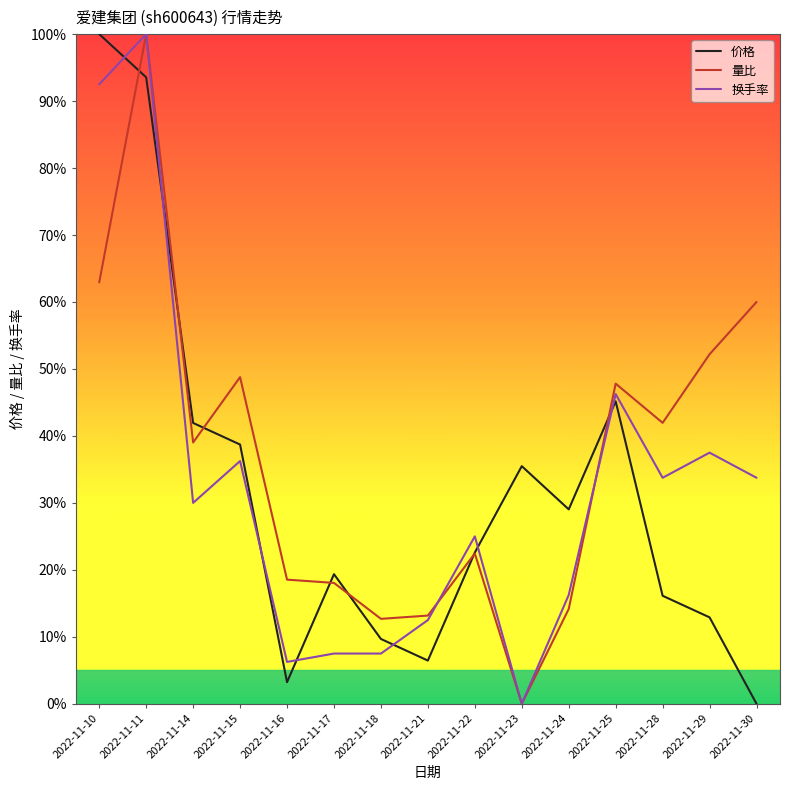

True or false: 换手率 and 价格 intersect in this chart.

True